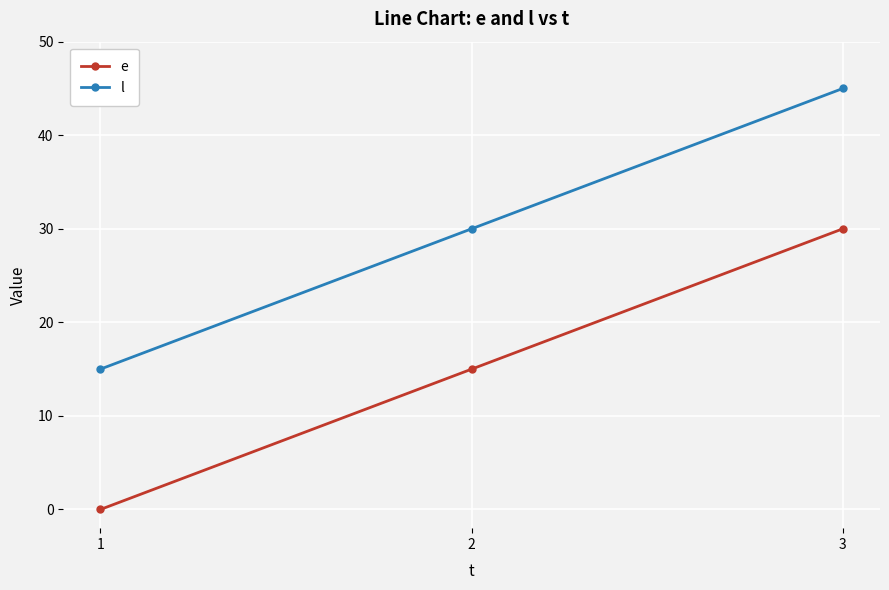

List the series in order of their peak value, lowest first.

e, l